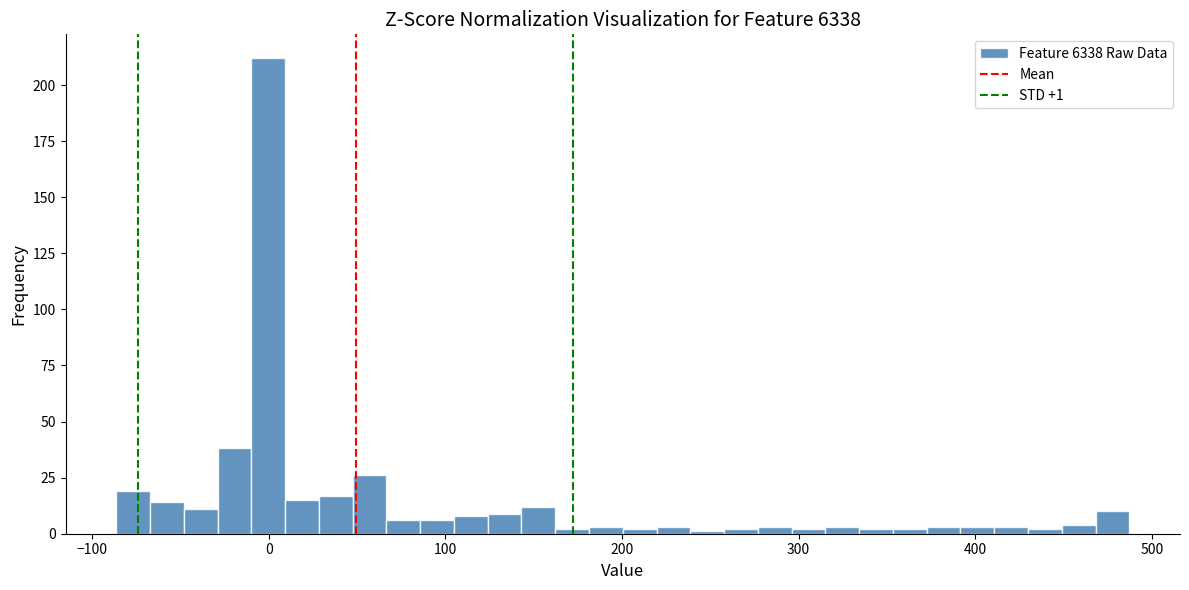

Around what value on the x-axis is the tallest bar? Give the approximate position of its centre, as read against the axis.

0